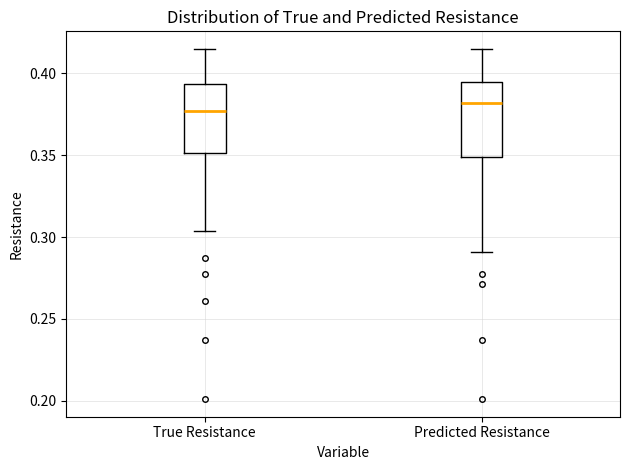

Which box has the lowest median line?

True Resistance